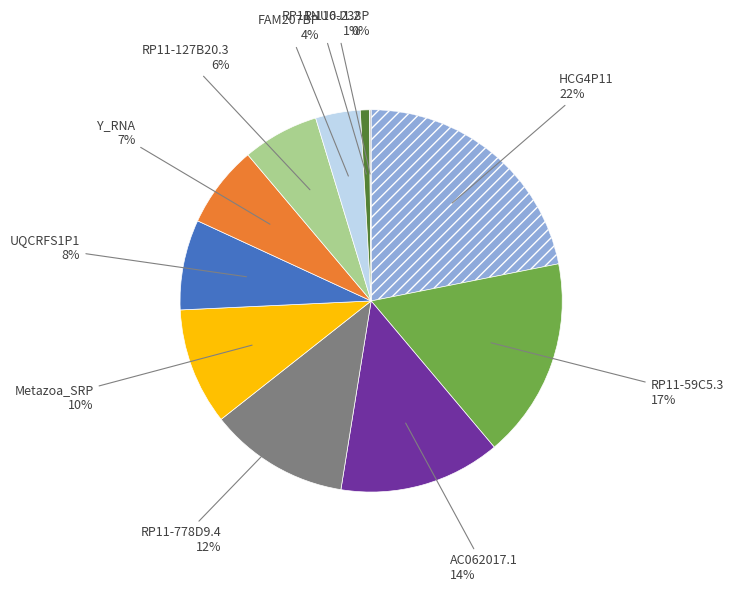

Does any single category account for the majority?

No